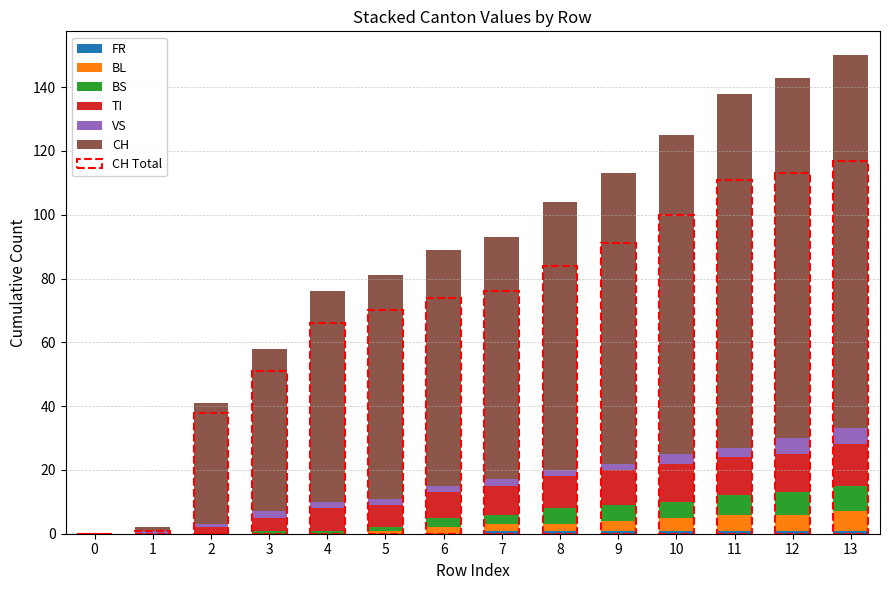

How many distinct data groups are displayed?

6